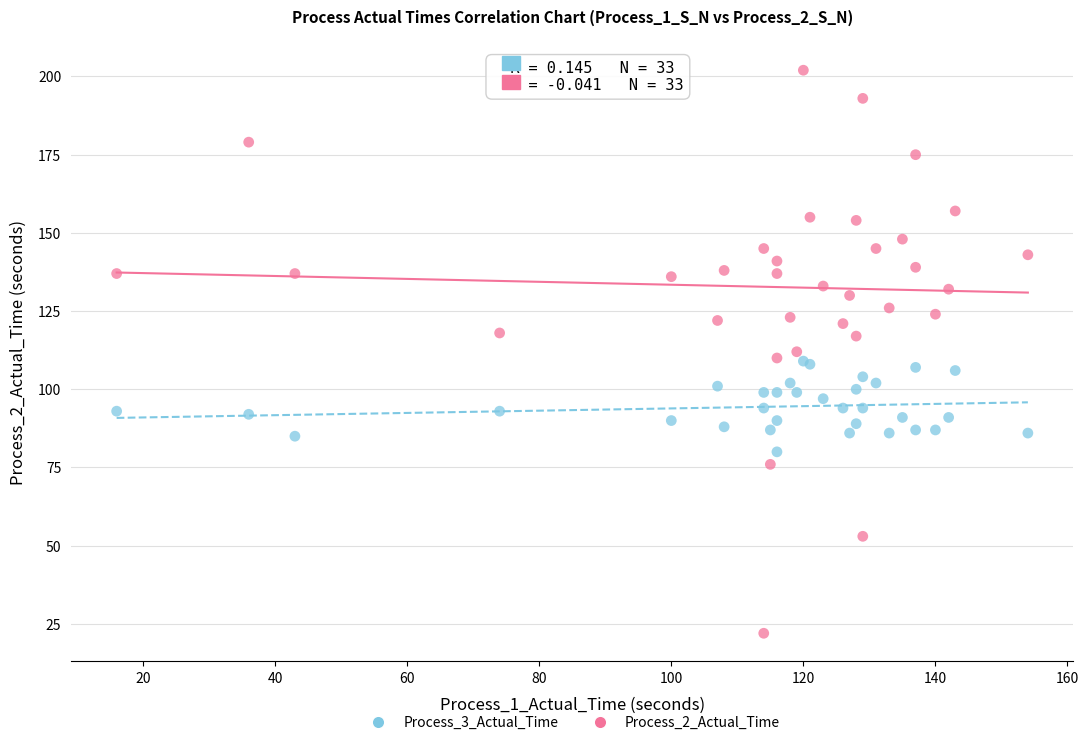

Which series has the widest spread of Y values?

Process_2_Actual_Time